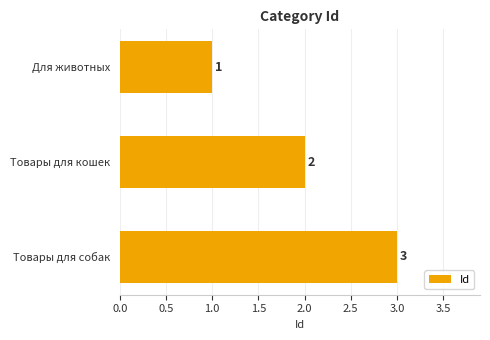

What is the sum of all values?

6